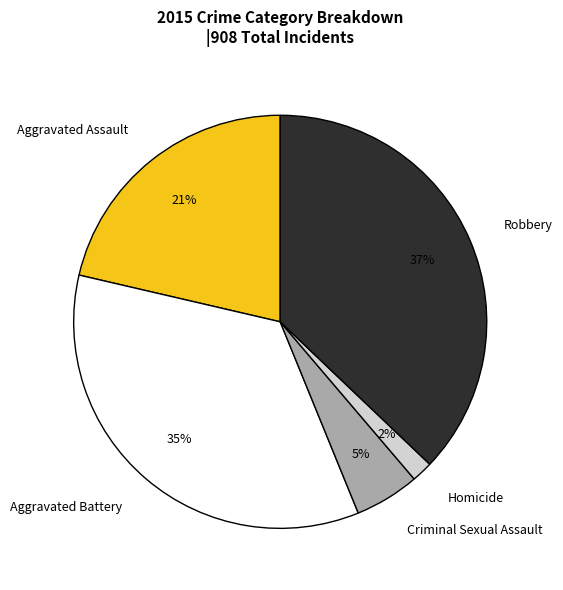

The Aggravated Assault slice represents 21% of the pie. True or false?

True